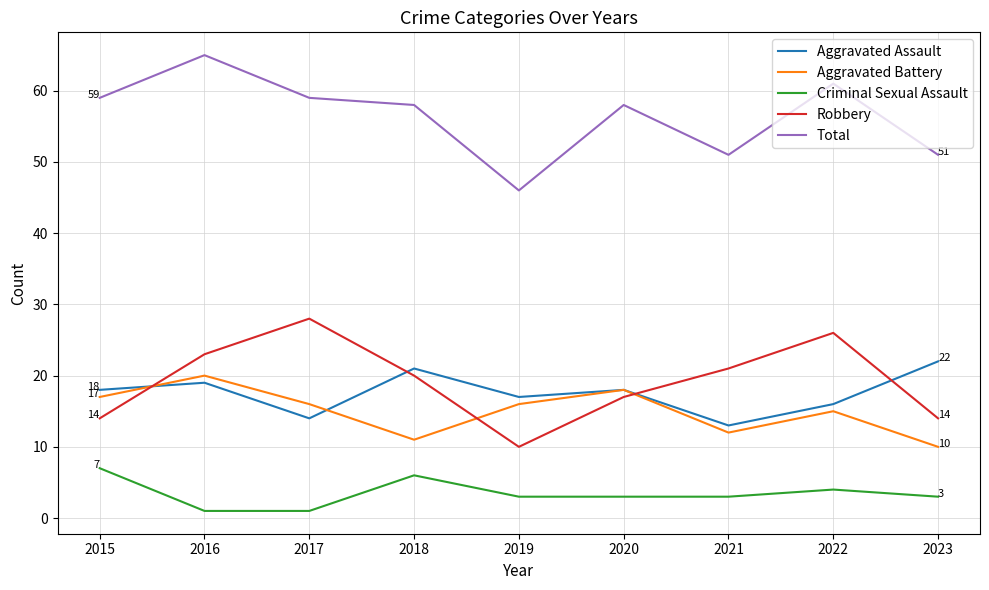

True or false: Aggravated Assault and Total cross at least once.

False